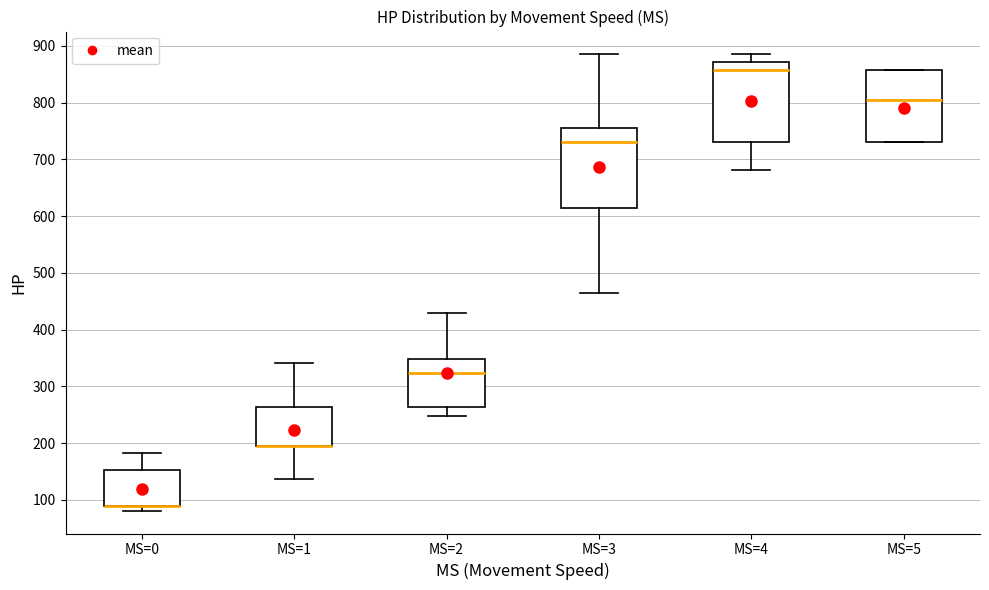

Reading left to right, read every box against the y-axis: the position of its median line, the range the box covers, and the ends of its whiskers. The values are not printed on the chart, so give them approximately, as read against the axis.

MS=0: median 90 (drawn on the box's lower edge), box 90 to 150, whiskers 80 to 180
MS=1: median 200 (drawn on the box's lower edge), box 200 to 260, whiskers 140 to 340
MS=2: median 320, box 260 to 350, whiskers 250 to 430
MS=3: median 730, box 610 to 760, whiskers 470 to 890
MS=4: median 860, box 730 to 870, whiskers 680 to 890
MS=5: median 800, box 730 to 860, whiskers 730 to 860